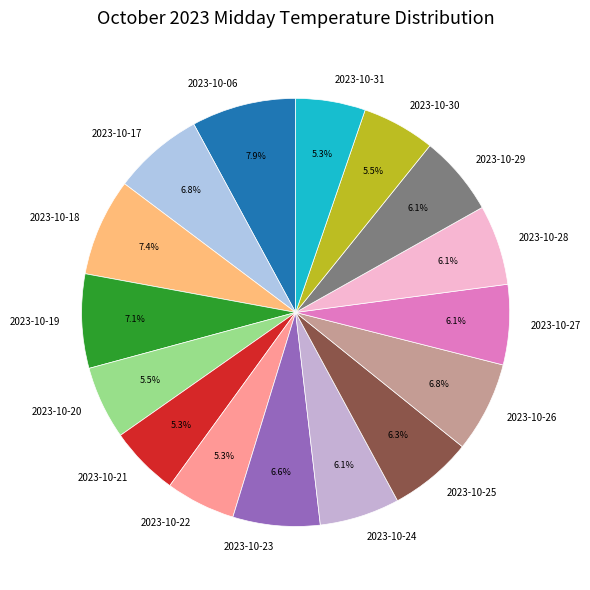

Which category has the biggest portion of the pie?

2023-10-06